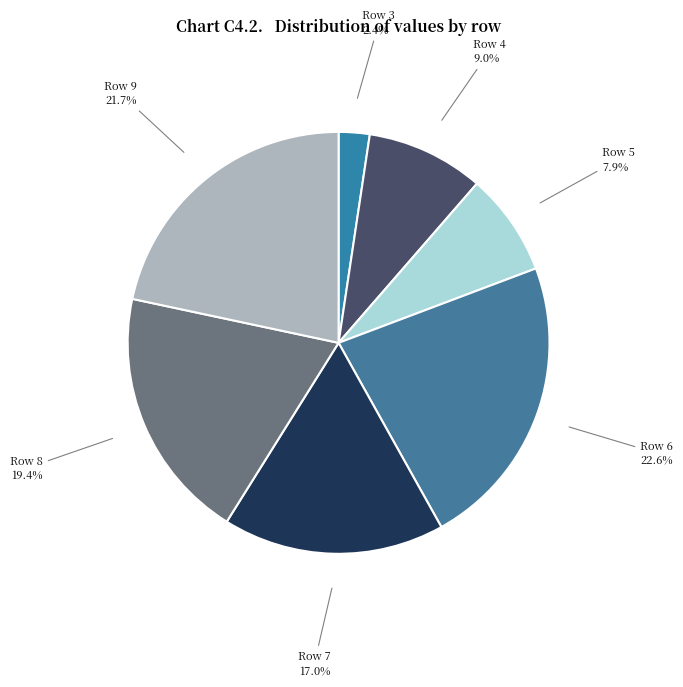

Which slice is the largest?

Row 6